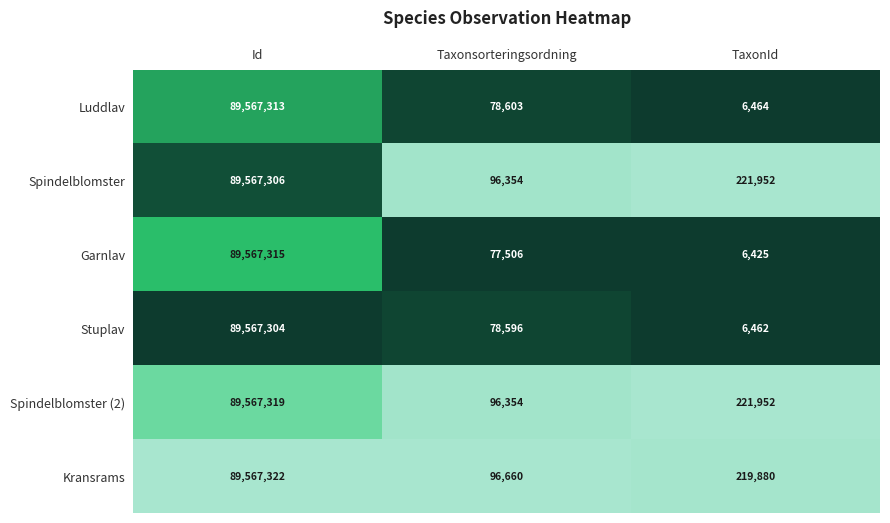

What is the total value across all series at Taxonsorteringsordning?

524073